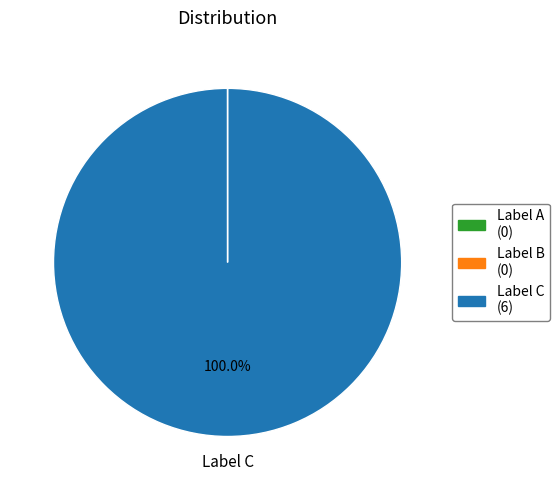

Is there a majority slice in this chart?

Yes